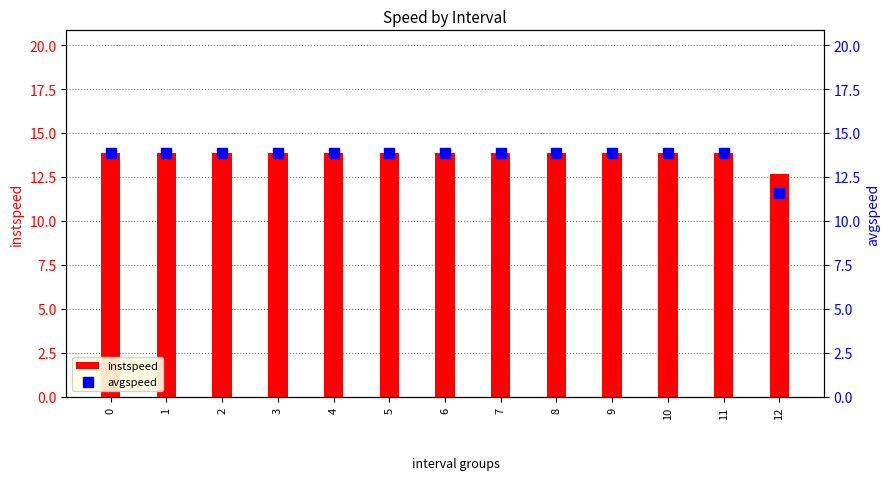

Which series contains the lowest Y value?

avgspeed